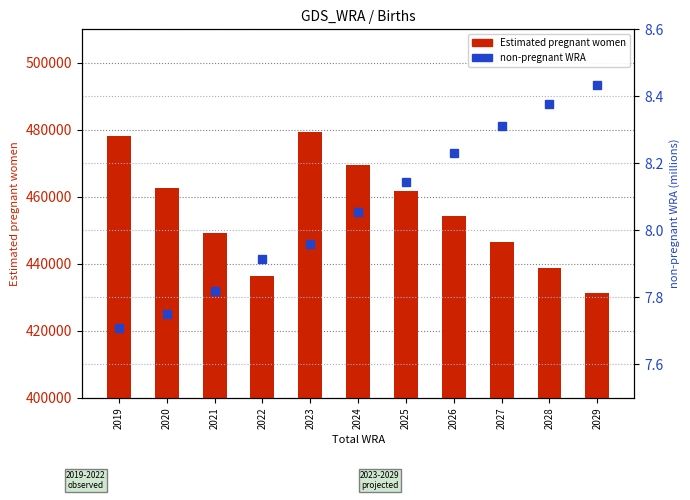

Reading left to right, extract all data points from this chart.

Estimated pregnant women: 478051.7	462534.7	449179.2	436463.9	479456.5	469480.8	461812.5	454158.5	446509.4	438867.1	431222.9
non-pregnant WRA (M): 7.7	7.7	7.8	7.9	8.0	8.1	8.1	8.2	8.3	8.4	8.4